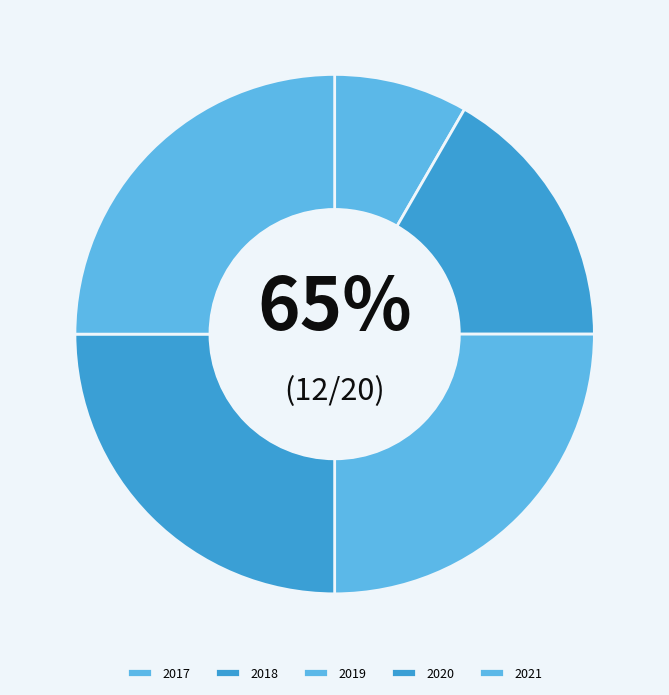

Which slice is the smallest?

2017